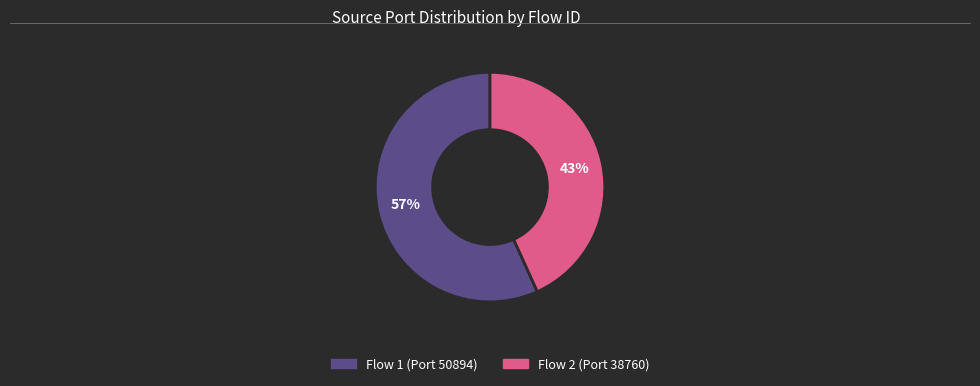

Does any single category account for the majority?

Yes